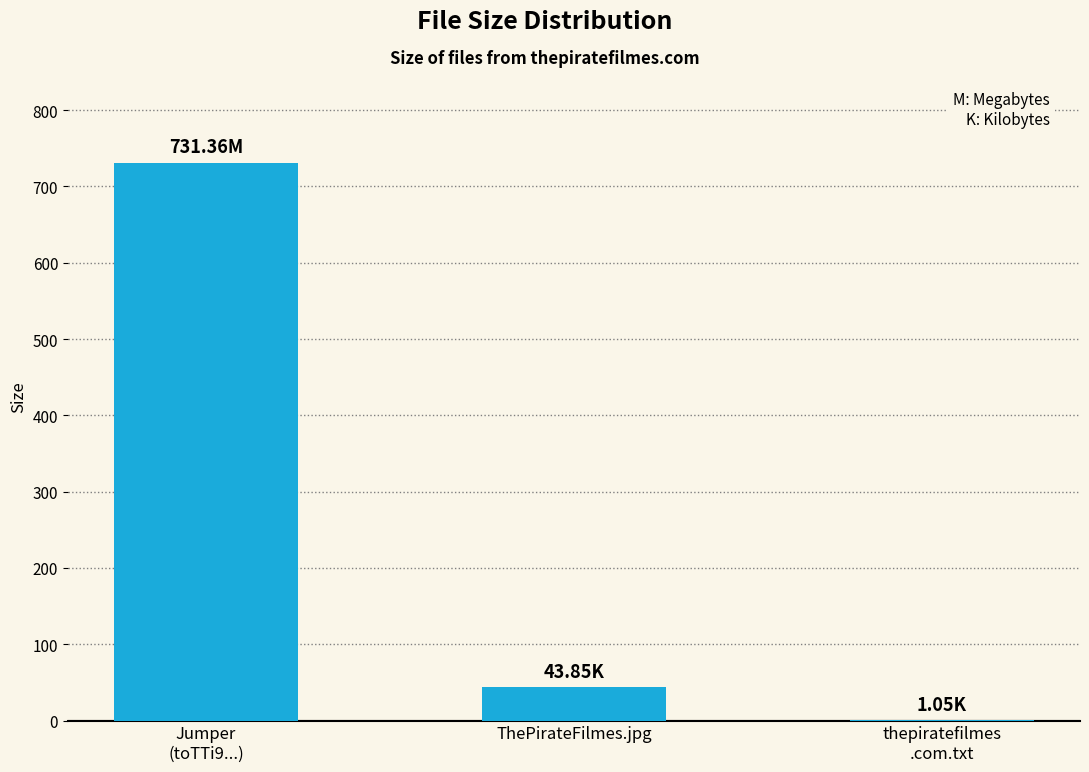

At which label does the data first exceed 43?

Jumper
(toTTi9...)